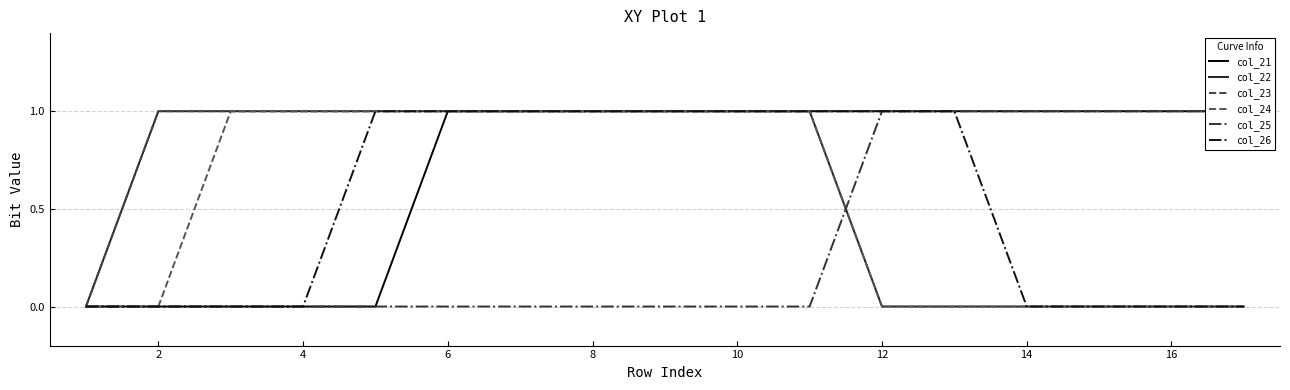

Which series has the widest spread of values?

col_21